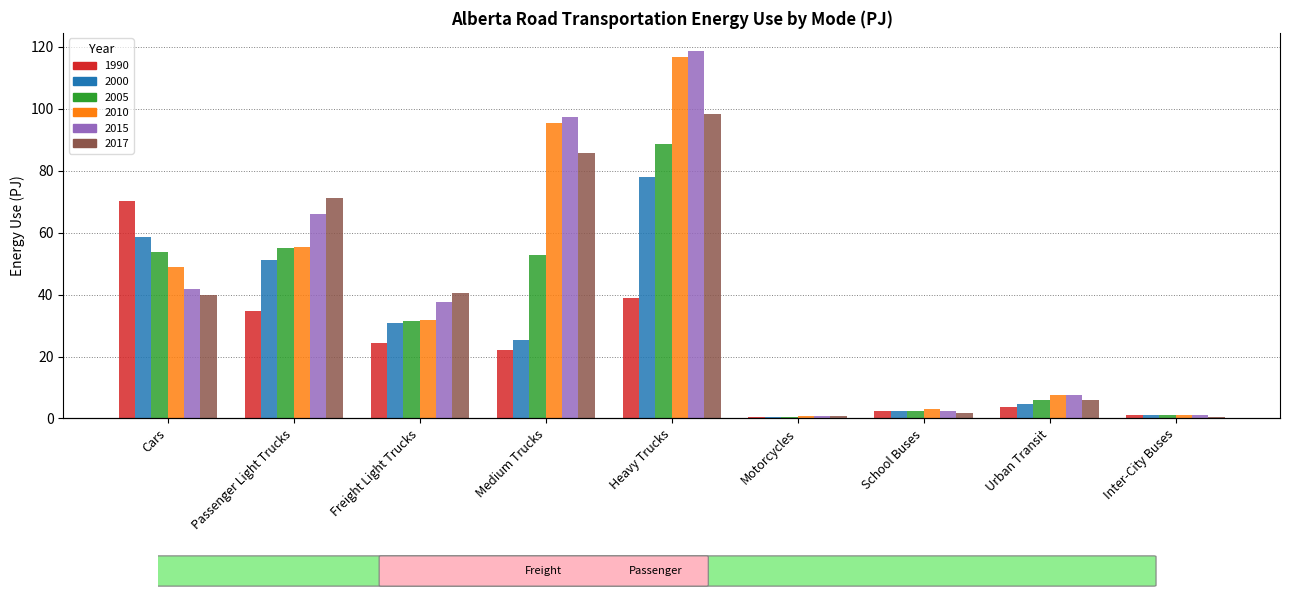

Is it true that 2015 equals 32.3 at Passenger Light Trucks?

False